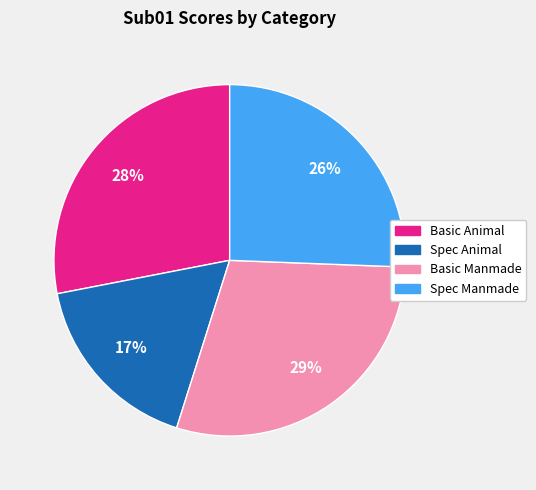

Which slice is the largest?

Basic Manmade